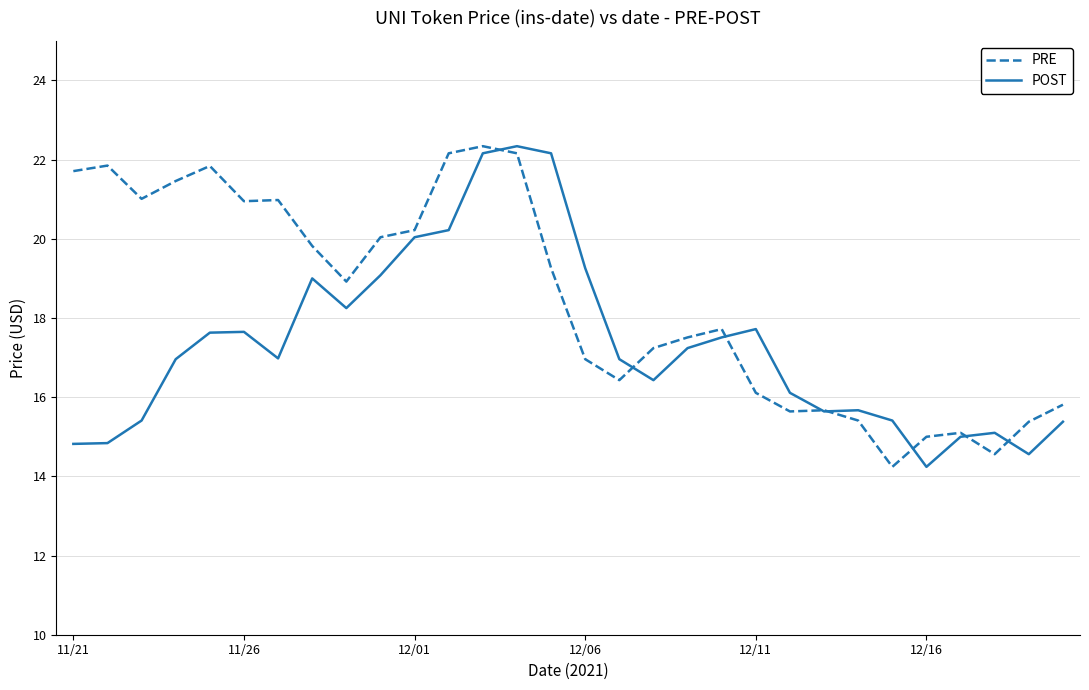

What is the maximum value shown in the chart?

22.3